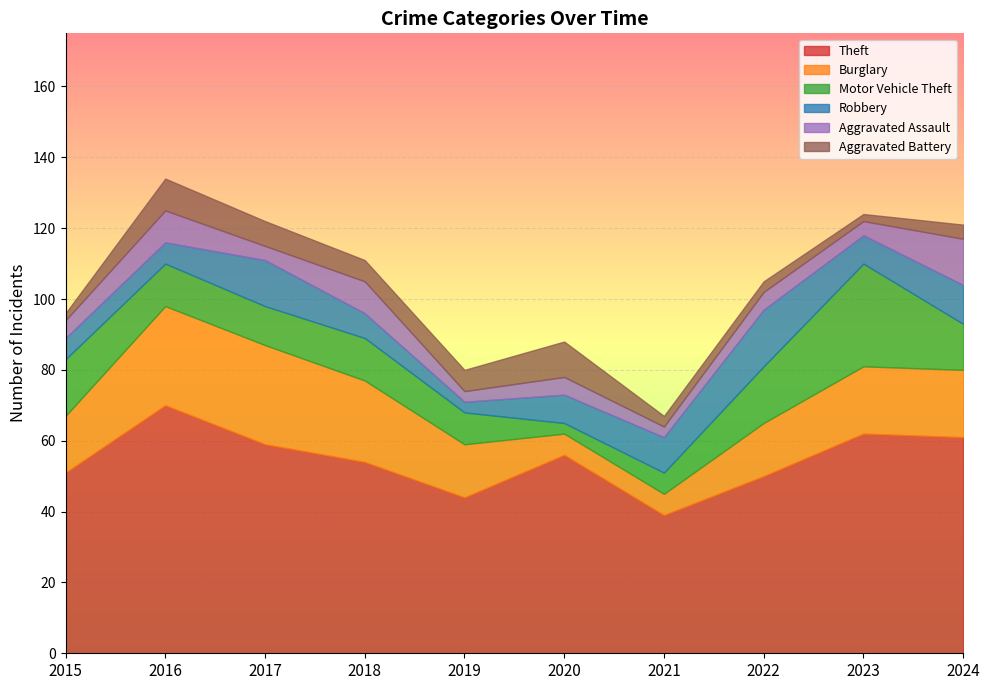

What is the difference between the highest and lowest values at 2023?

60